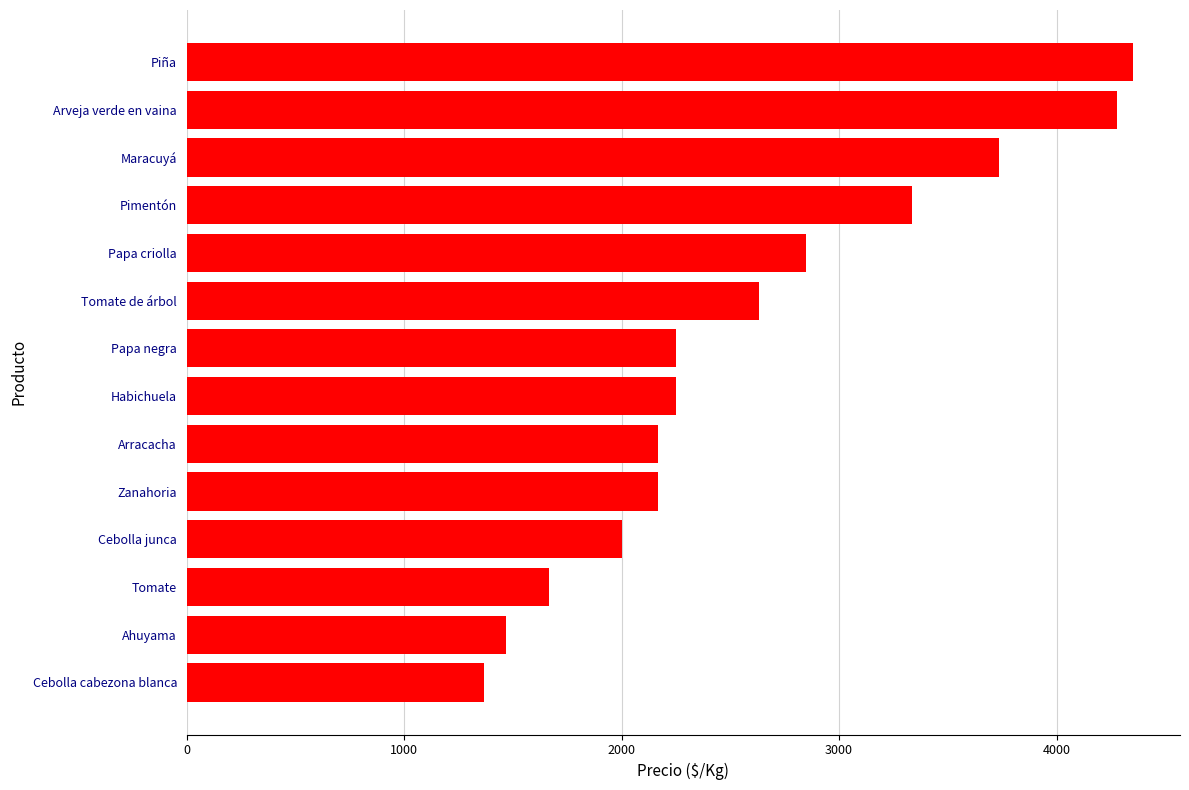

Between Papa negra and Arveja verde en vaina, which is larger?

Arveja verde en vaina